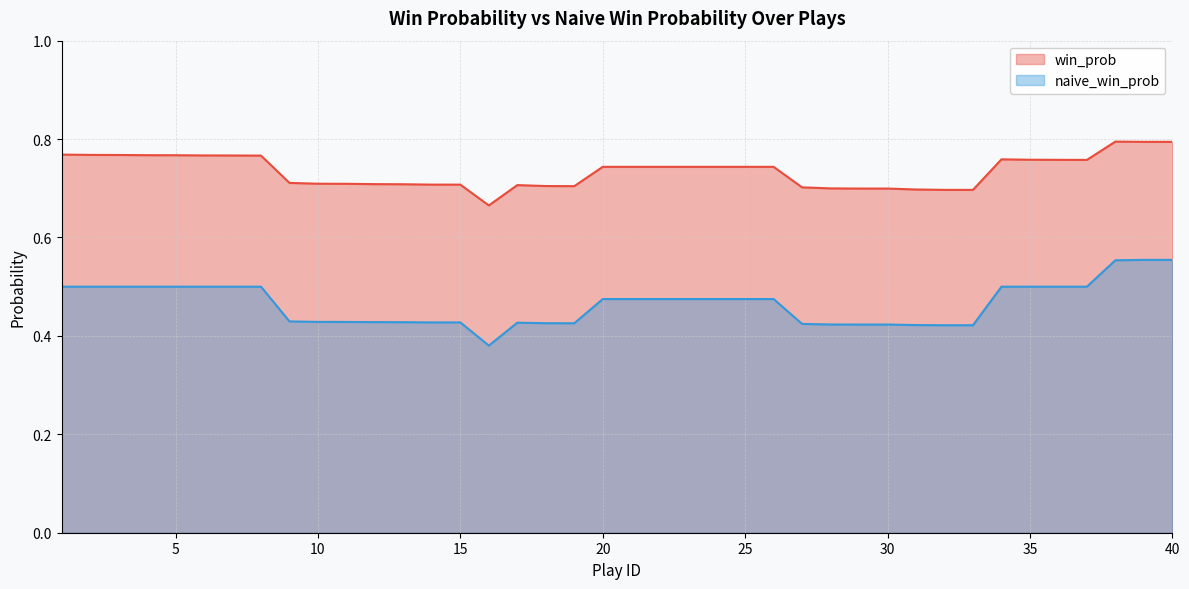

At which category does win_prob reach its first local valley?

16